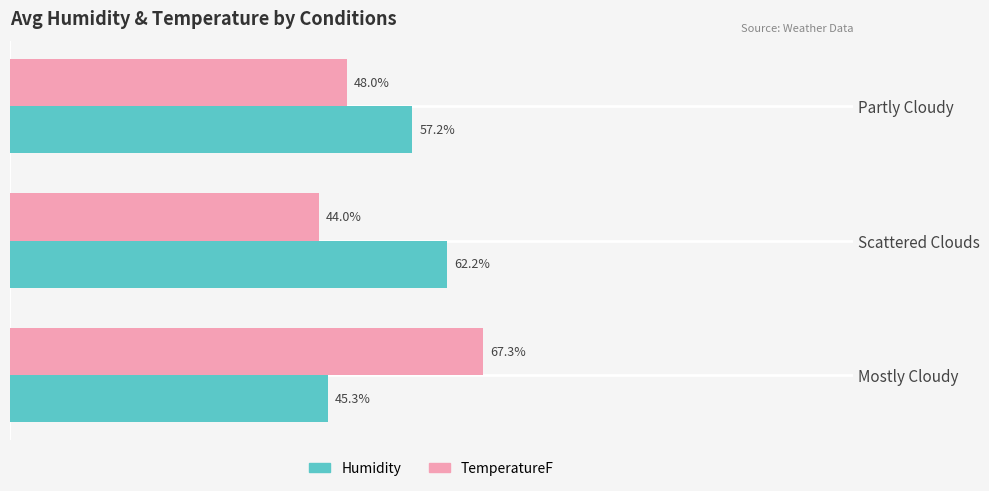

Between Scattered Clouds and Mostly Cloudy, which series saw the biggest shift?

TemperatureF